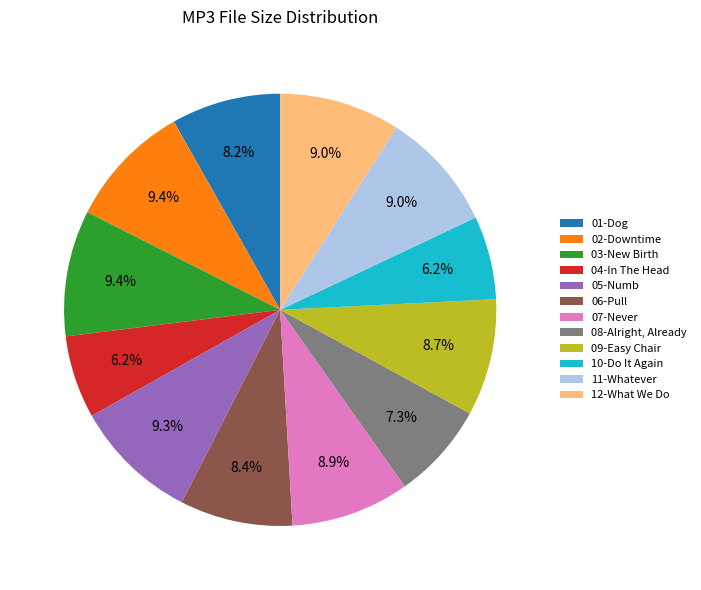

Approximately how many times larger is the value at 07-Never compared to 06-Pull?

1.1